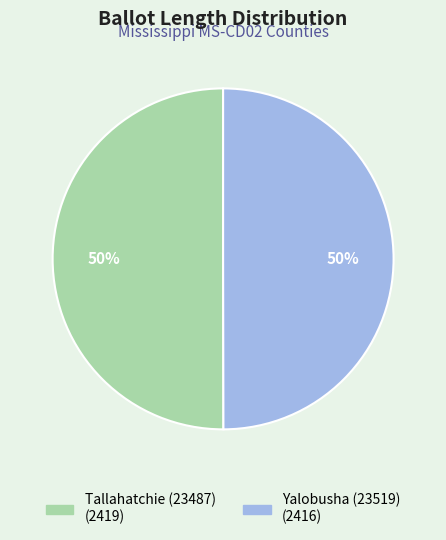

To the nearest percent, what percentage of the pie is Tallahatchie (23487)?

50%